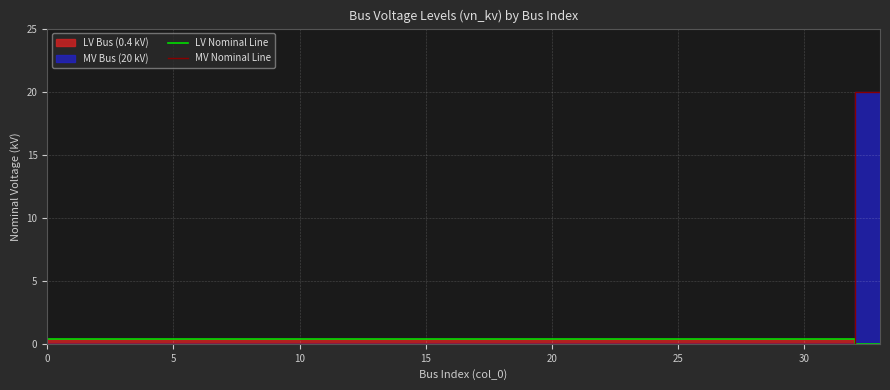

Reading left to right, what are all the values shown in this chart?

LV Nominal Line: 0.4	0.4	0.4	0.4	0.4	0.4	0.4	0.4	0.4	0.4	0.4	0.4	0.4	0.4	0.4	0.4	0.4	0.4	0.4	0.4	0.4	0.4	0.4	0.4	0.4	0.4	0.4	0.4	0.4	0.4	0.4	0.4	0.4	0.0
MV Nominal Line: 0.0	0.0	0.0	0.0	0.0	0.0	0.0	0.0	0.0	0.0	0.0	0.0	0.0	0.0	0.0	0.0	0.0	0.0	0.0	0.0	0.0	0.0	0.0	0.0	0.0	0.0	0.0	0.0	0.0	0.0	0.0	0.0	0.0	20.0